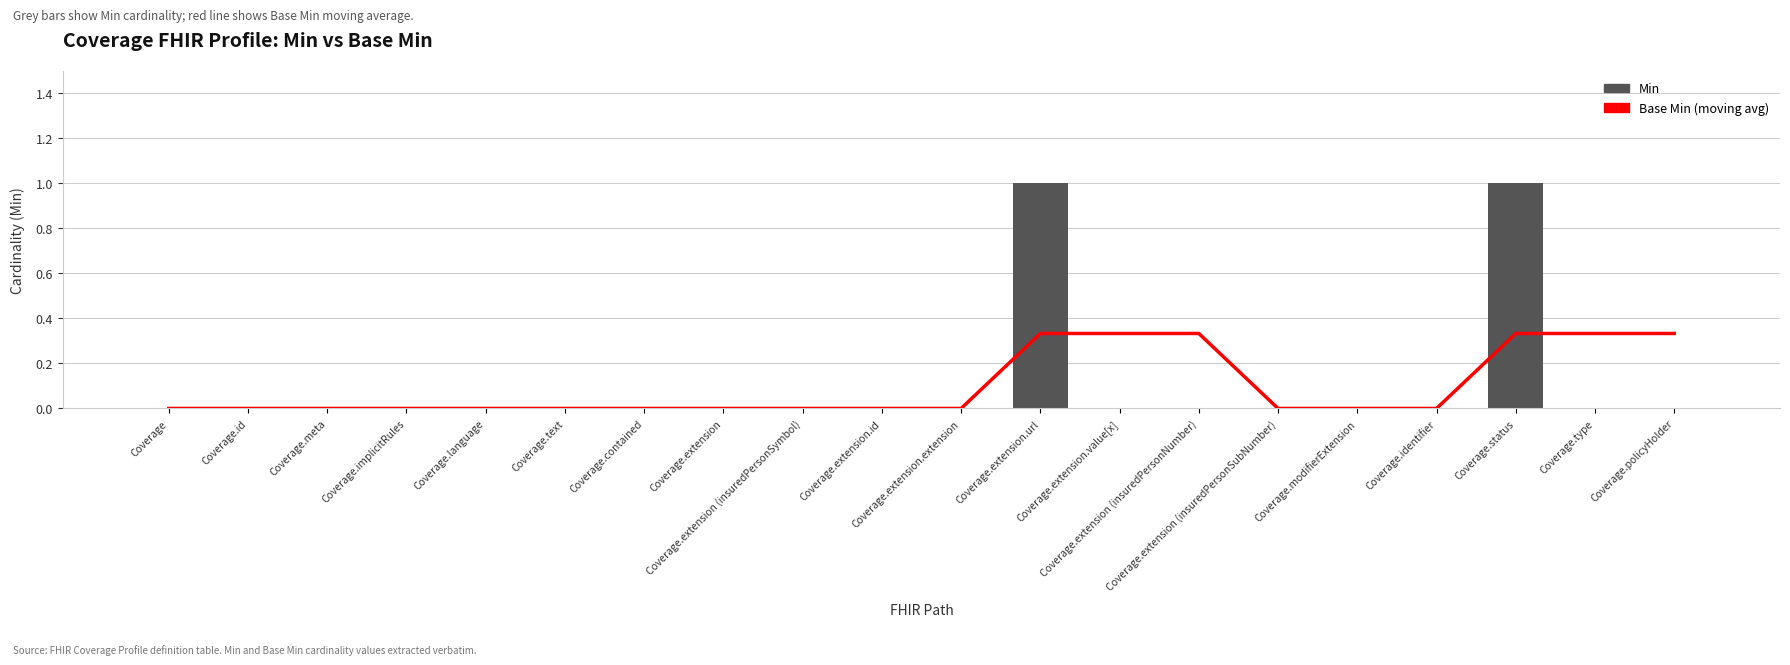

Reading right to left, extract all data points from this chart.

Base Min (moving avg): Coverage.policyHolder=0.3	Coverage.type=0.3	Coverage.status=0.3	Coverage.identifier=0.0	Coverage.modifierExtension=0.0	Coverage.extension (insuredPersonSubNumber)=0.0	Coverage.extension (insuredPersonNumber)=0.3	Coverage.extension.value[x]=0.3	Coverage.extension.url=0.3	Coverage.extension.extension=0.0	Coverage.extension.id=0.0	Coverage.extension (insuredPersonSymbol)=0.0	Coverage.extension=0.0	Coverage.contained=0.0	Coverage.text=0.0	Coverage.language=0.0	Coverage.implicitRules=0.0	Coverage.meta=0.0	Coverage.id=0.0	Coverage=0.0
Min: Coverage.policyHolder=0.0	Coverage.type=0.0	Coverage.status=1.0	Coverage.identifier=0.0	Coverage.modifierExtension=0.0	Coverage.extension (insuredPersonSubNumber)=0.0	Coverage.extension (insuredPersonNumber)=0.0	Coverage.extension.value[x]=0.0	Coverage.extension.url=1.0	Coverage.extension.extension=0.0	Coverage.extension.id=0.0	Coverage.extension (insuredPersonSymbol)=0.0	Coverage.extension=0.0	Coverage.contained=0.0	Coverage.text=0.0	Coverage.language=0.0	Coverage.implicitRules=0.0	Coverage.meta=0.0	Coverage.id=0.0	Coverage=0.0